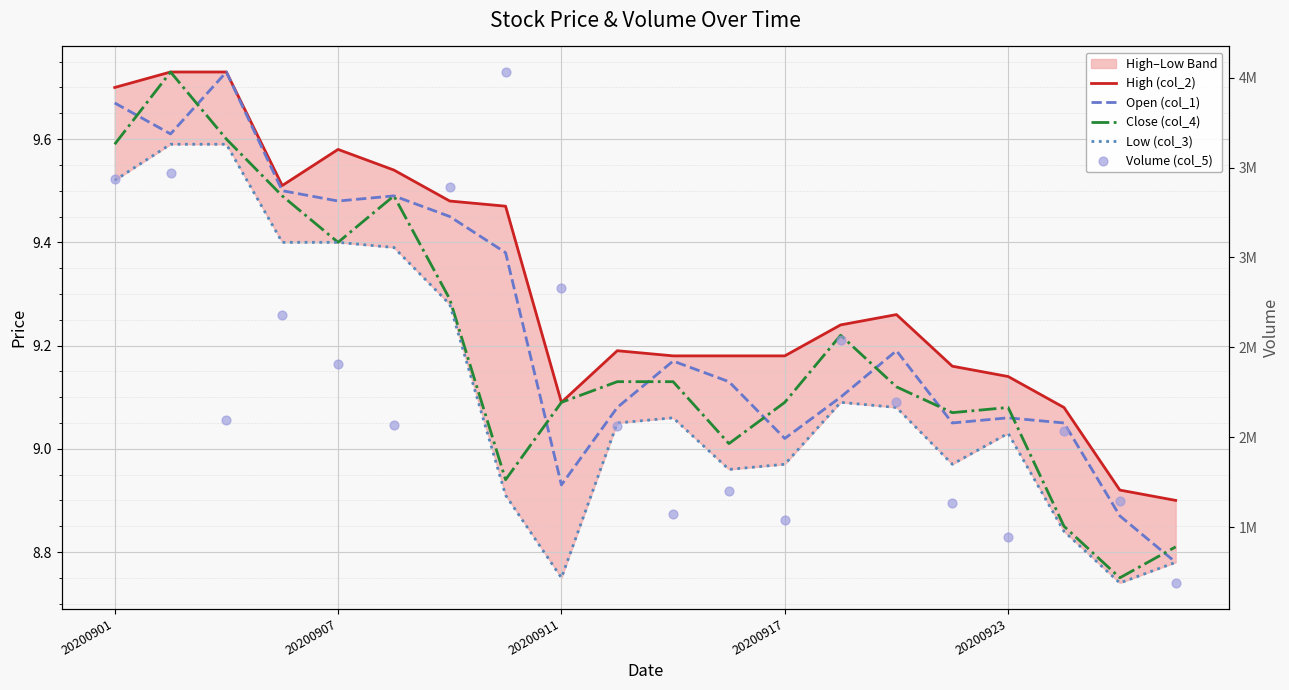

At how many categories does at least one series exceed 3098338?

4